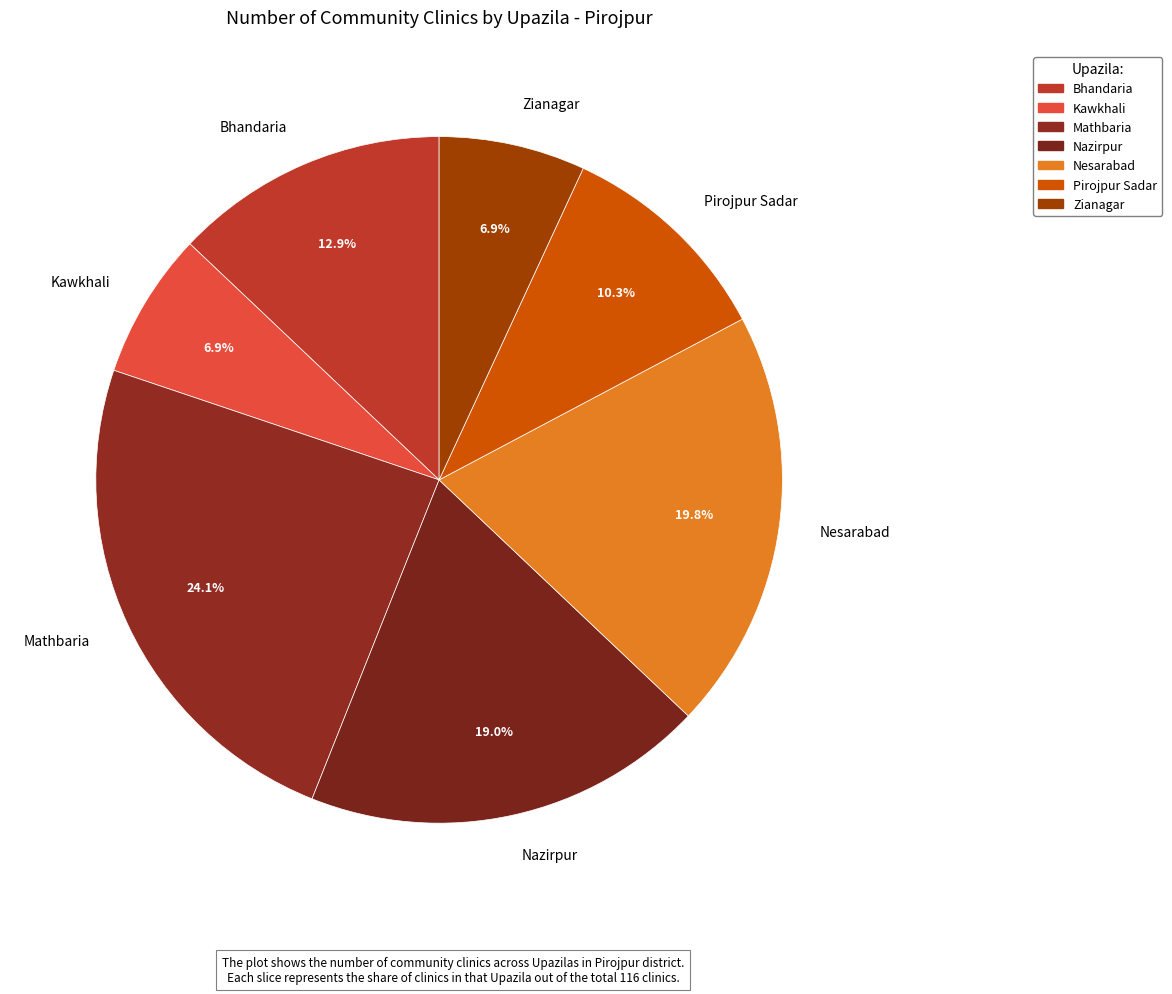

To the nearest percent, what percentage of the pie is Zianagar?

7%